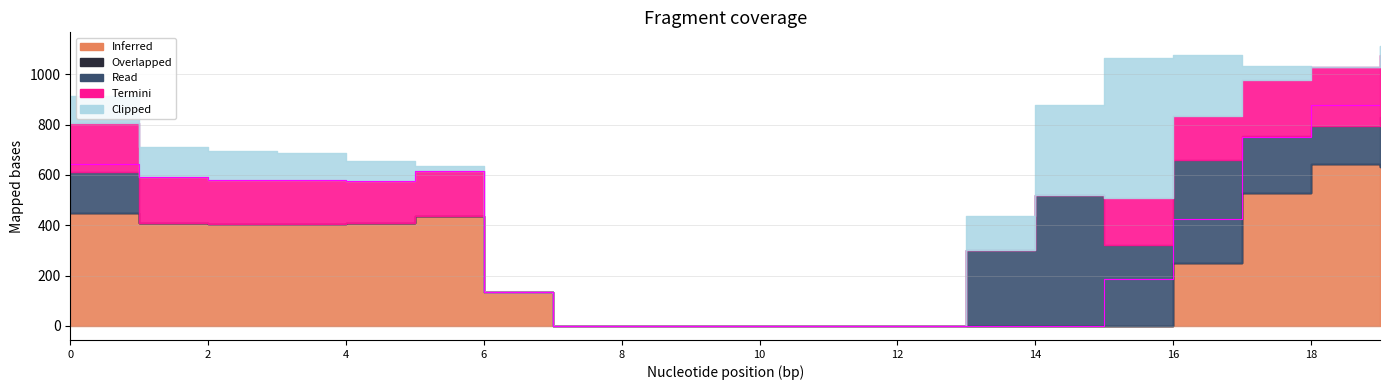

True or false: Inferred has more than 2 points higher than both neighbors.

False